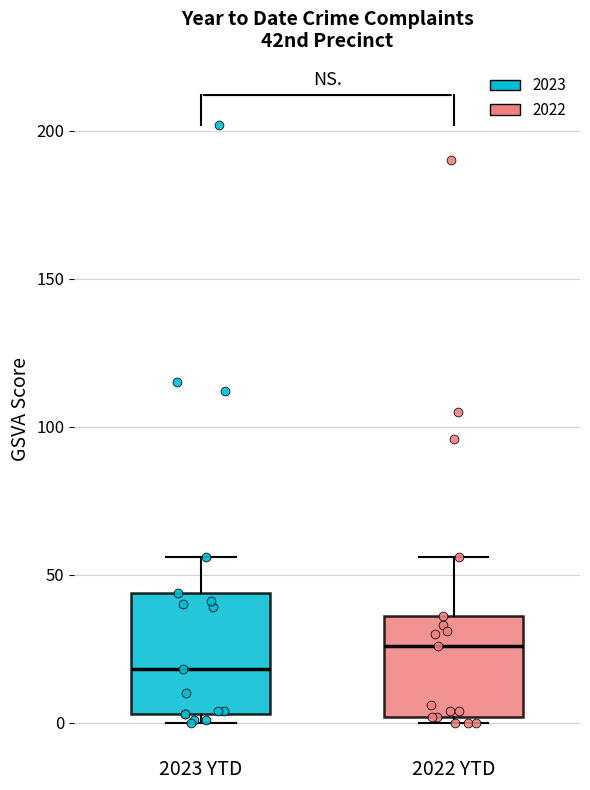

Which box has the lowest median line?

2023 YTD